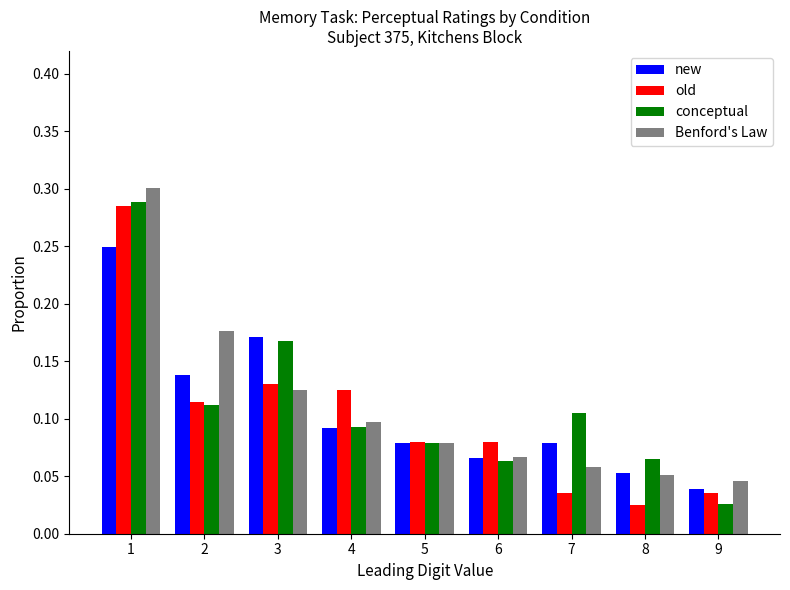

How many Benford's Law values are between 0 and 1?

9